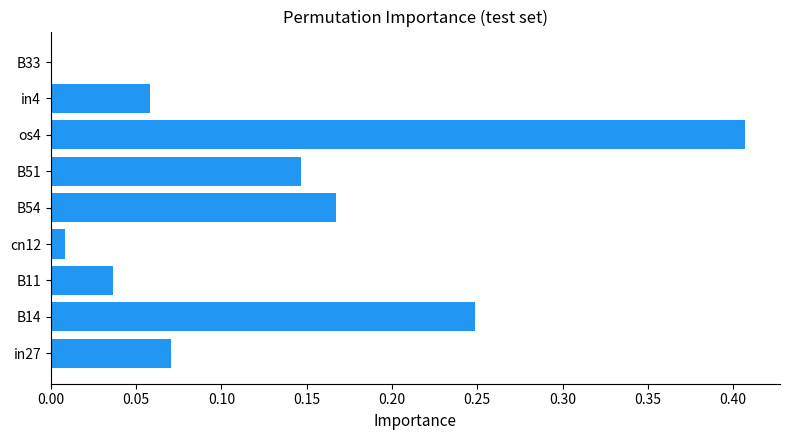

Which category has the highest value across all series?

os4